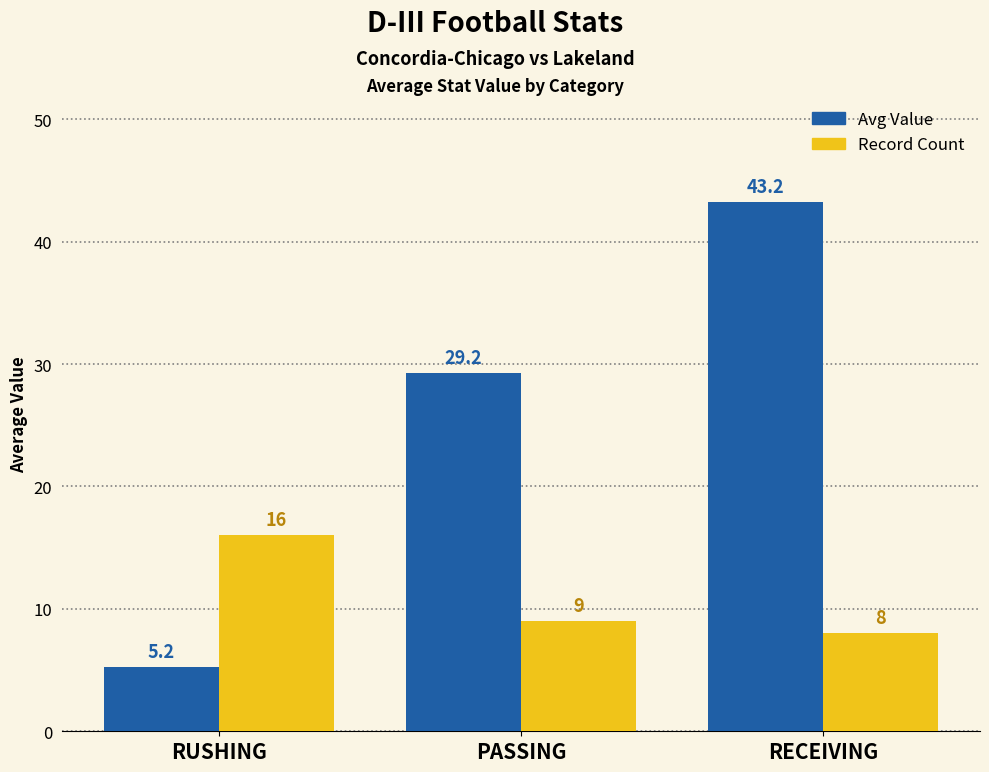

How many values in the Avg Value series are below 29?

1